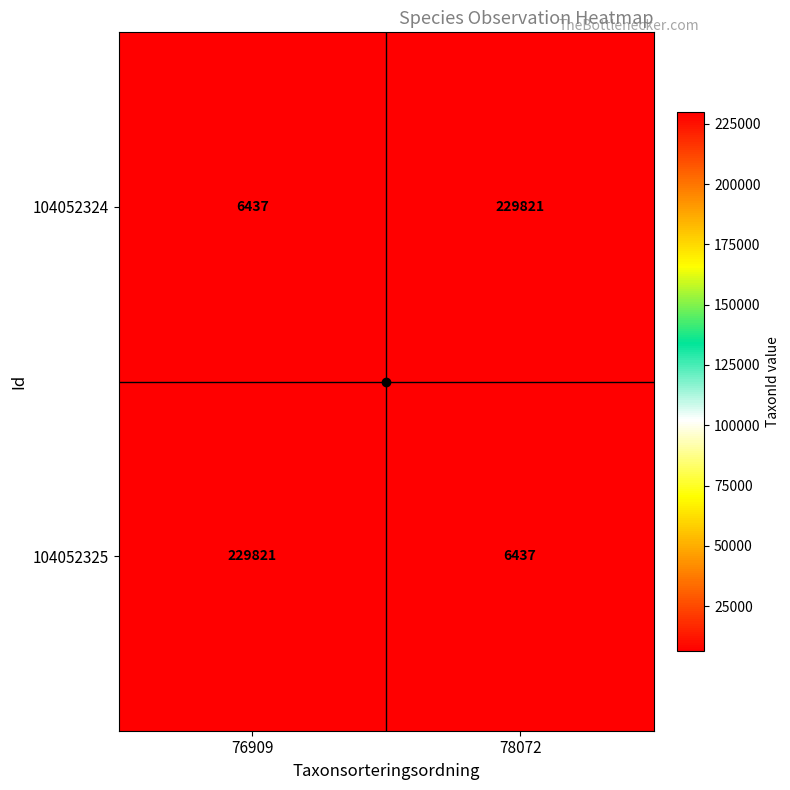

The value of 104052324 at 76909 is 6437. True or false?

True